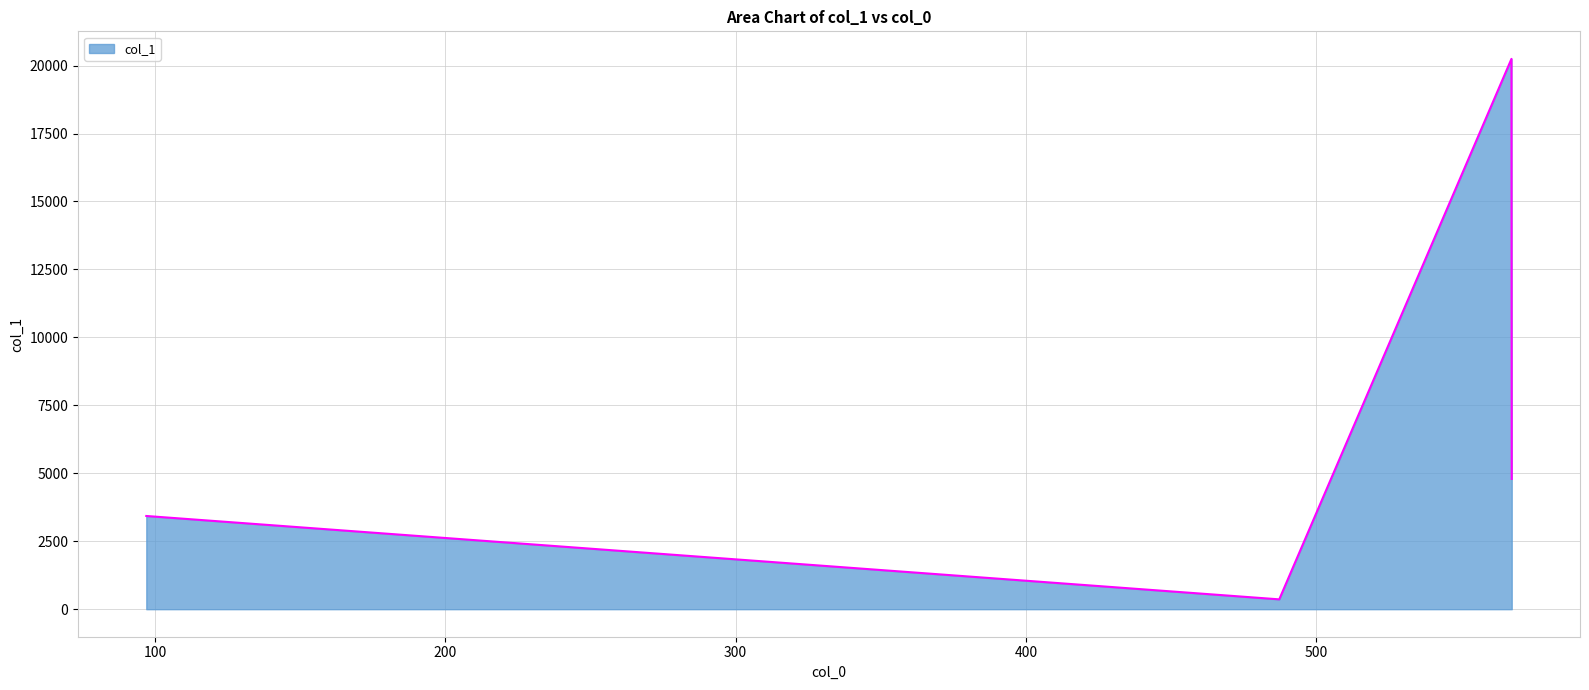

What is the sum of all values?

28830.6